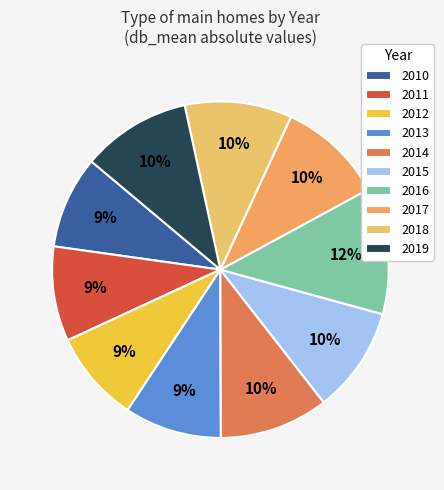

Which category has the biggest portion of the pie?

2016